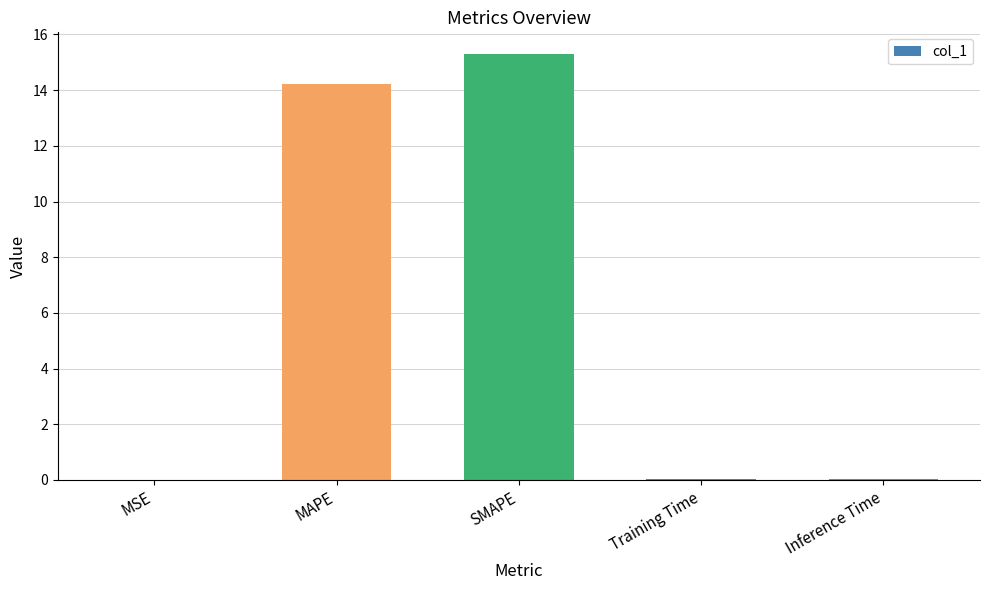

What is the difference between the values at Inference Time and MAPE?

14.2